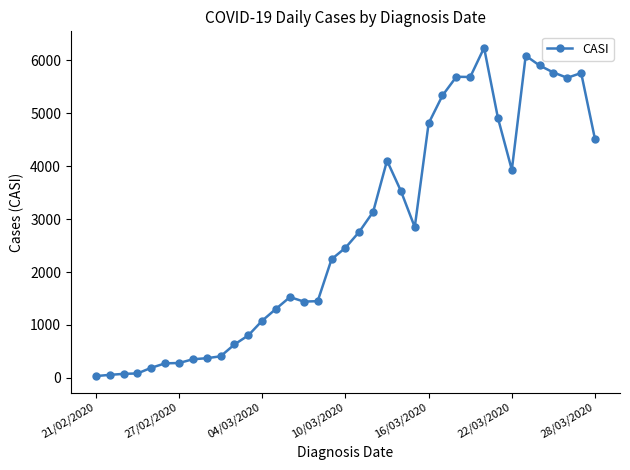

What is the difference between the second highest and second lowest values?

6032